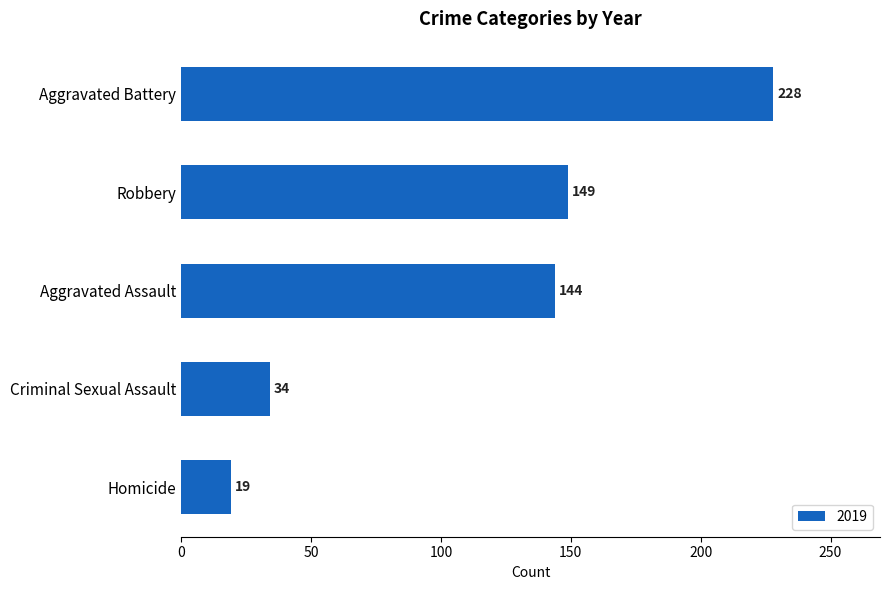

Where is the data nearest to the value 123?

Aggravated Assault